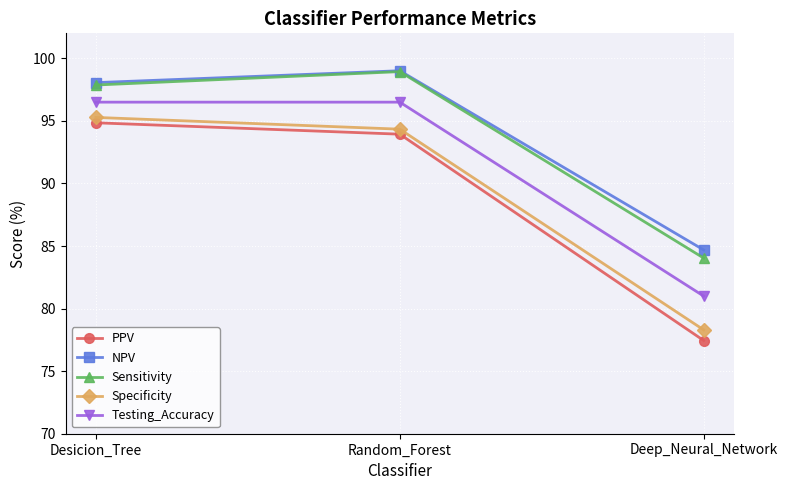

At which label does Specificity first exceed 94?

Desicion_Tree